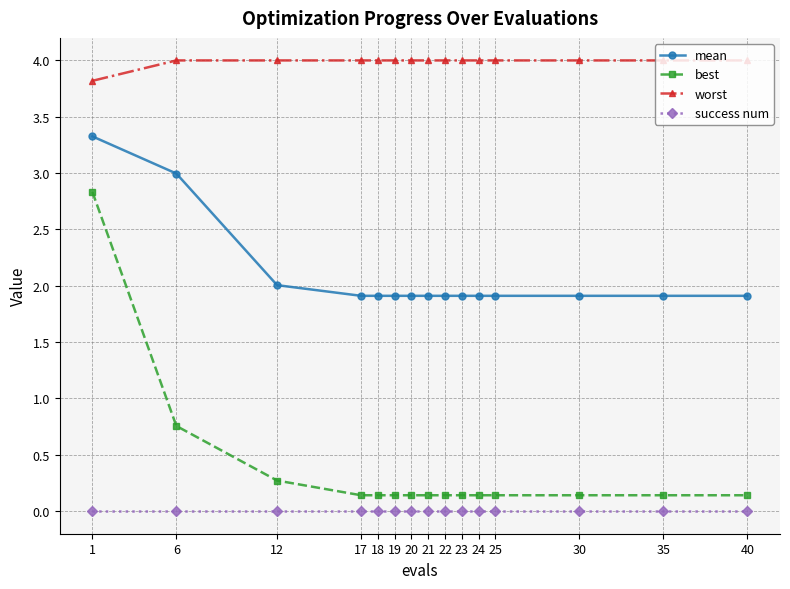

What is the minimum value for mean?

1.9